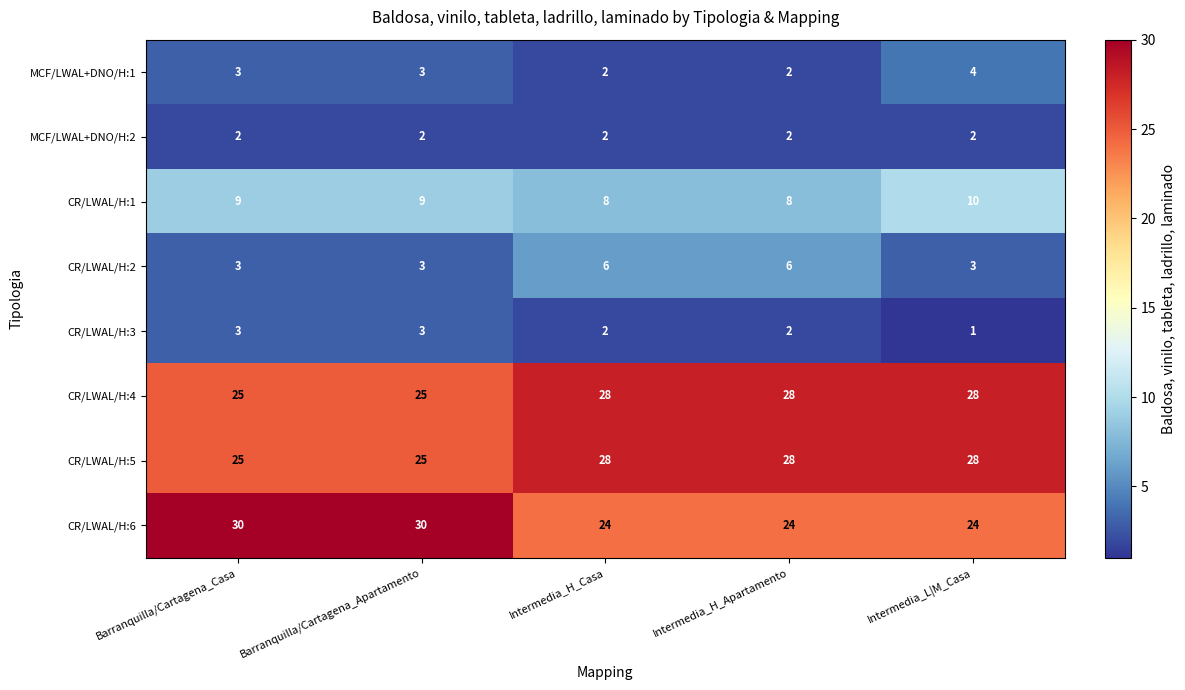

The value of CR/LWAL/H:4 at Intermedia_H_Casa is 44. True or false?

False